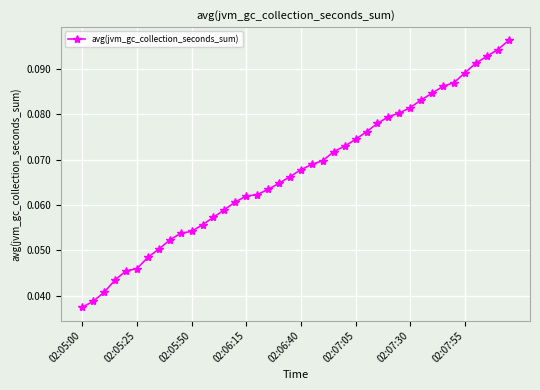

How many values are between 0 and 1?

40